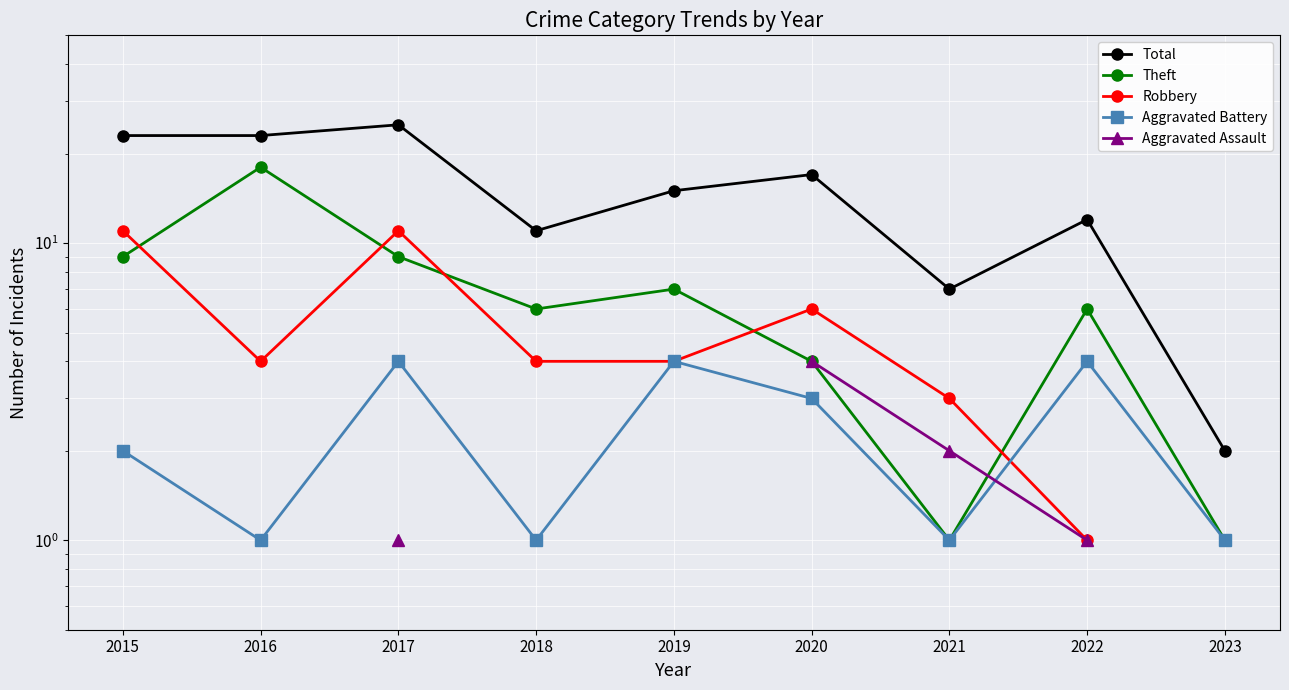

How many intersections are there between Aggravated Battery and Aggravated Assault?

1